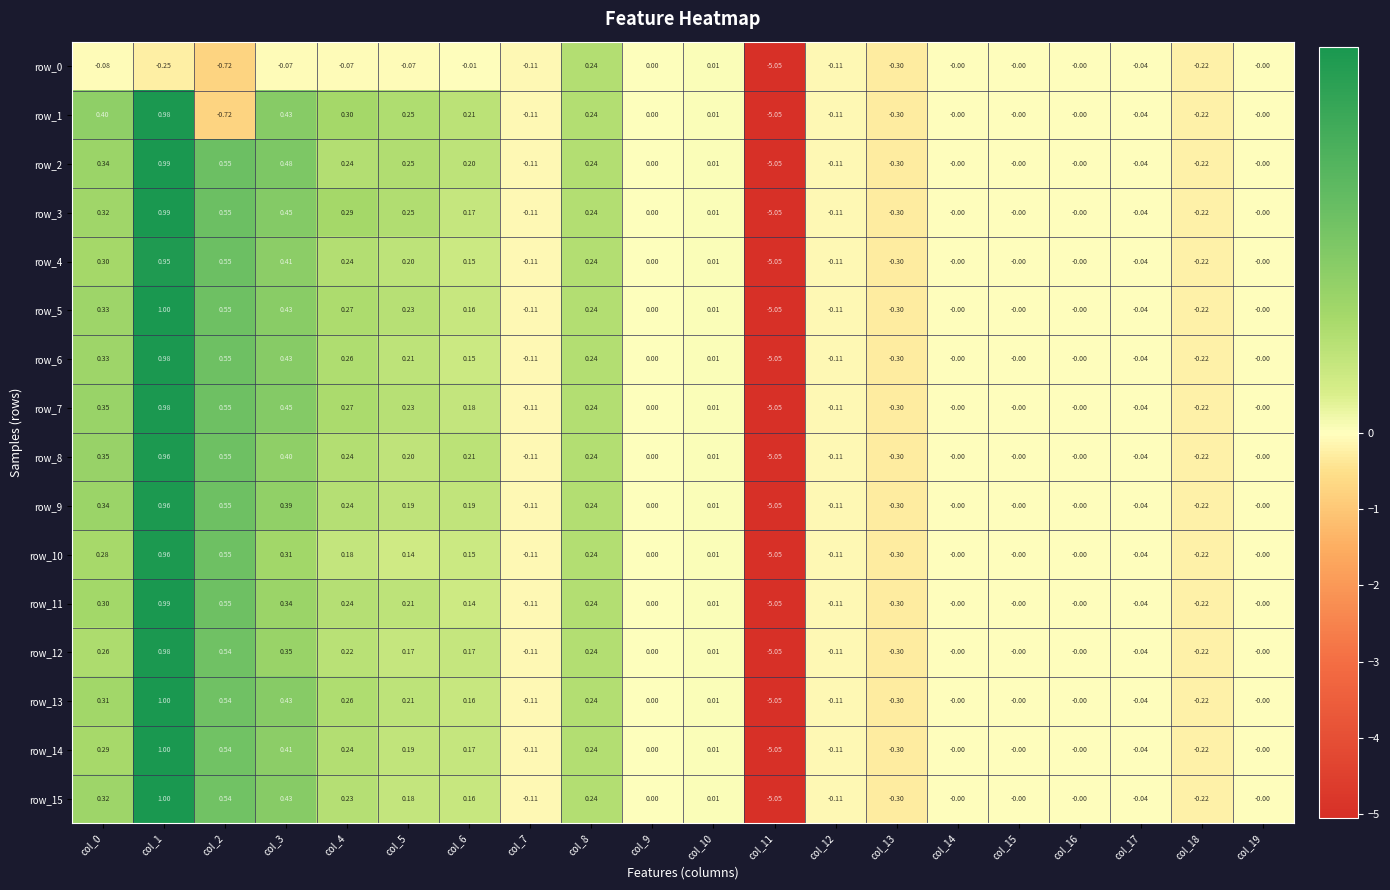

What is the sum of all row_10 values?

-3.0